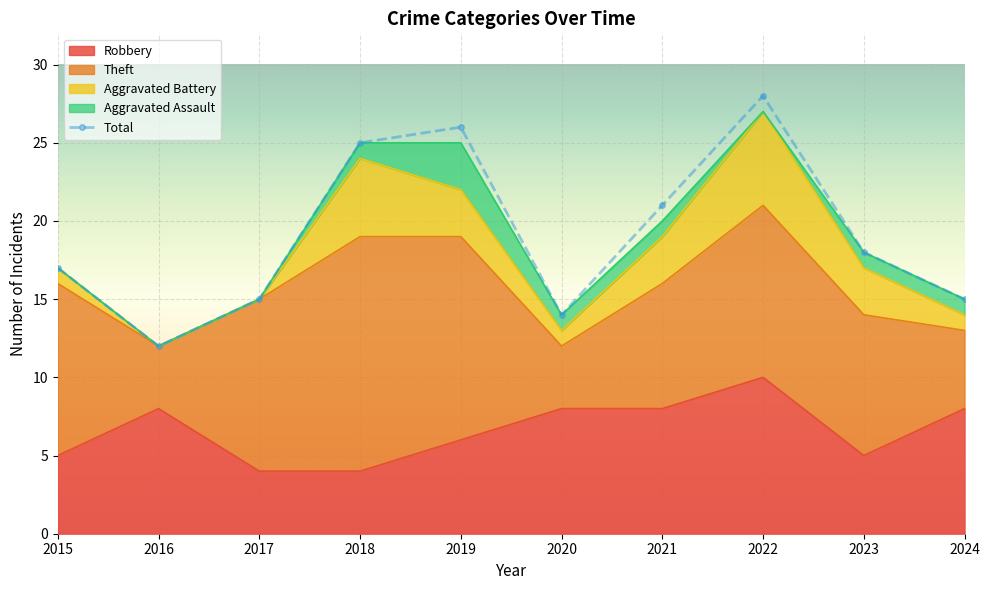

Which series has the largest total across all categories?

Total